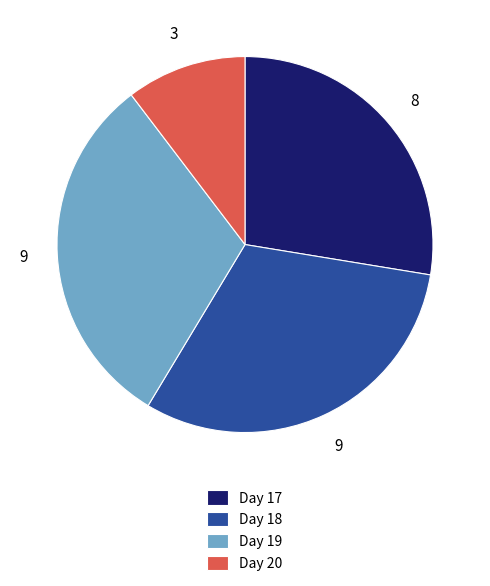

Which slice is the smallest?

Day 20